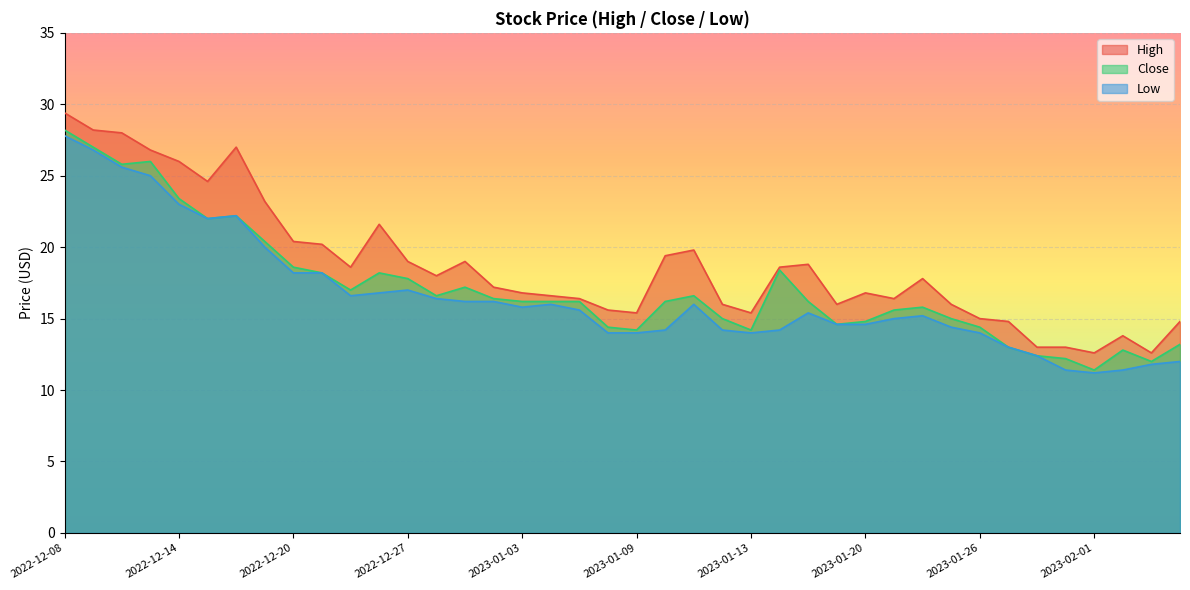

What is the total value across all series at 2022-12-27?

53.8